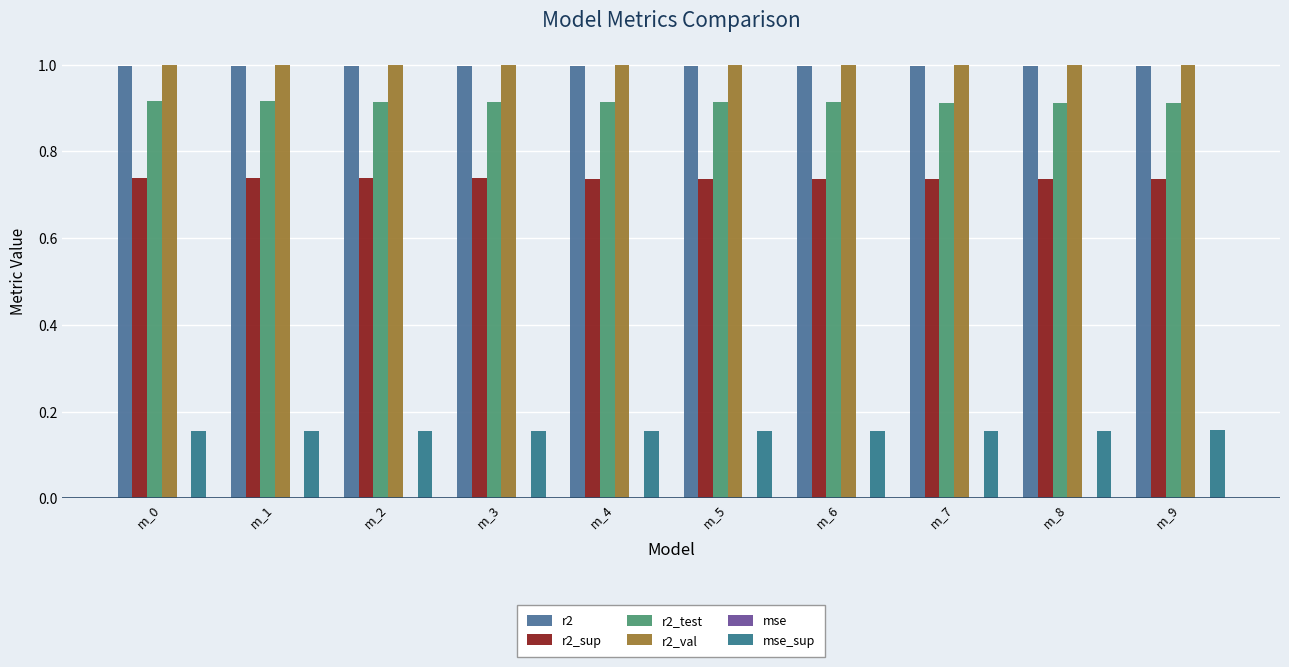

The r2_val series shows 1.7 at m_3. True or false?

False